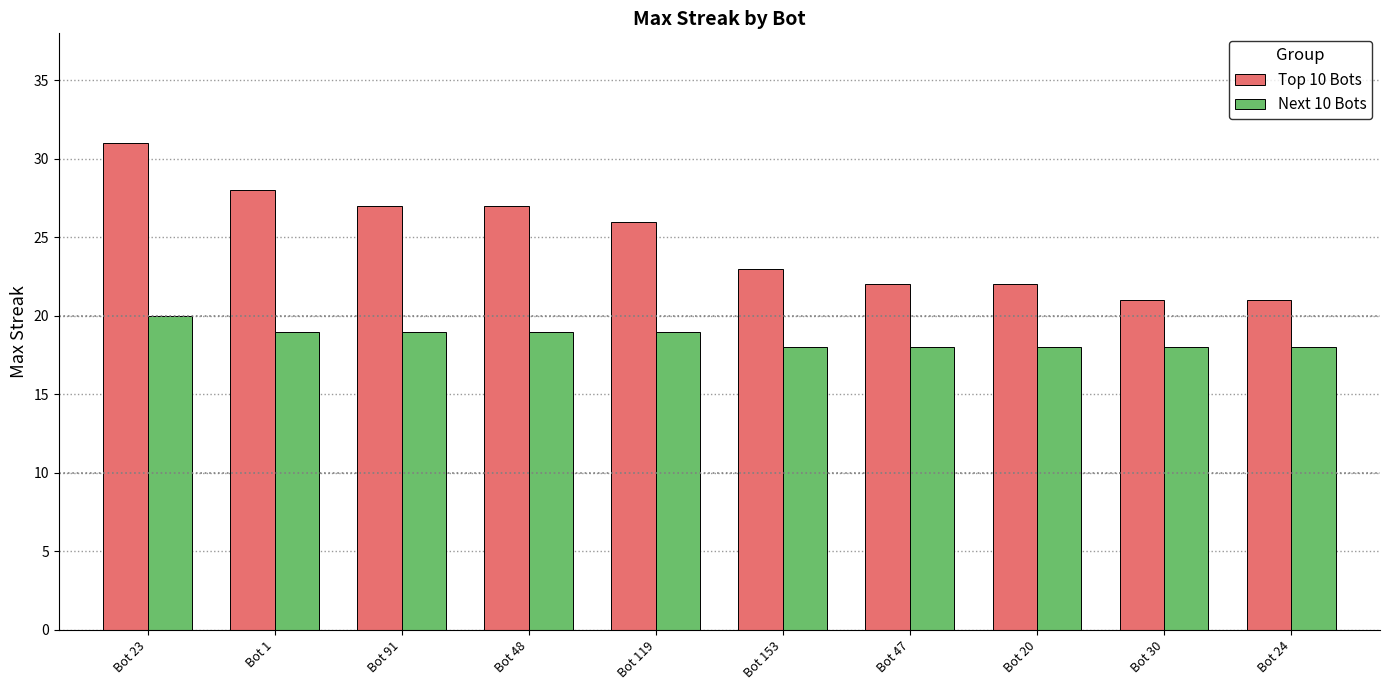

Rank the series at Bot 24 from highest to lowest value.

Top 10 Bots, Next 10 Bots